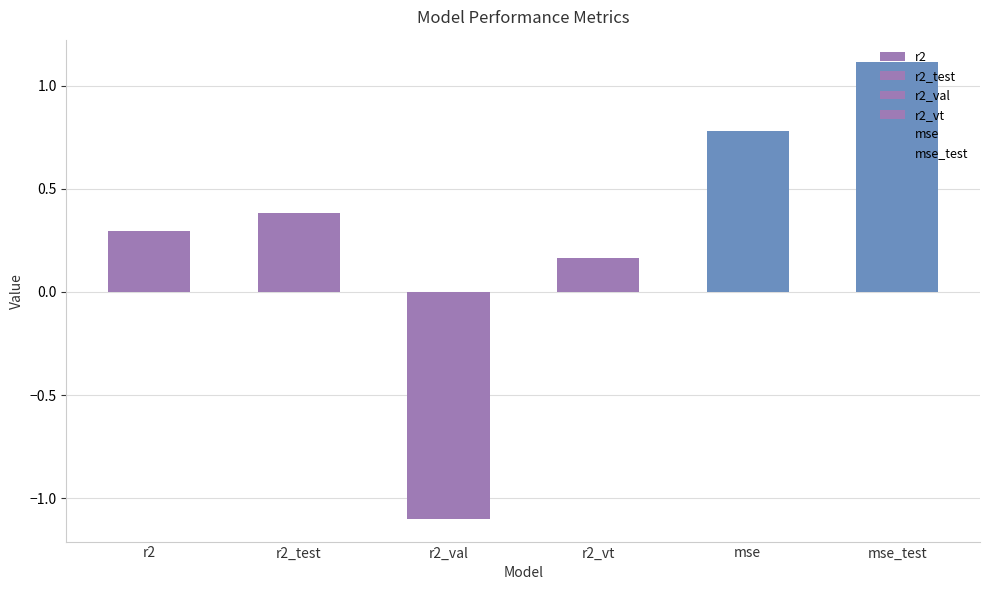

Is it true that r2_vt equals 0.2 at model_6_8_1?

True